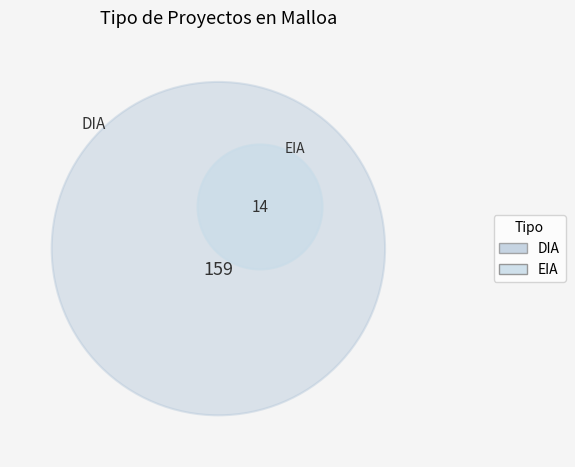

Is it true that DIA is 92% of the pie?

True